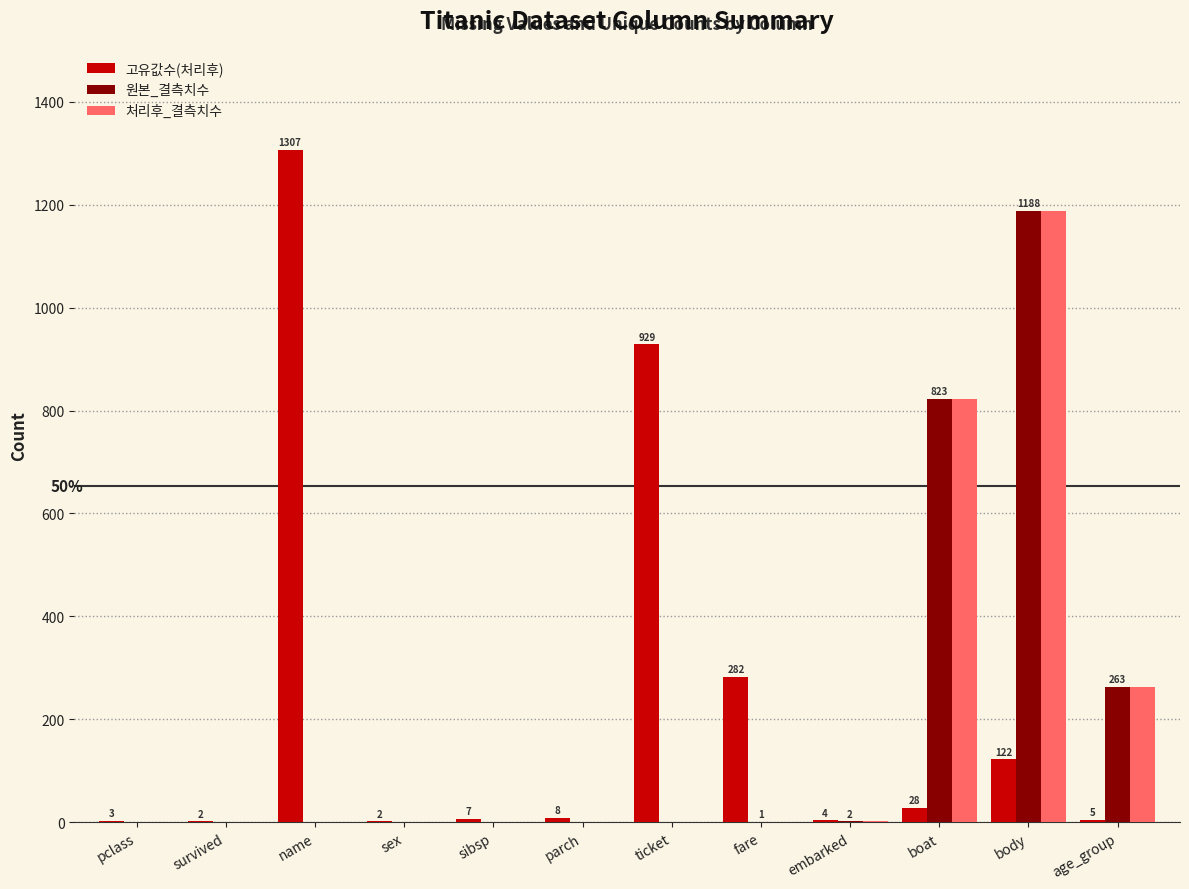

How many groups of bars are there?

12